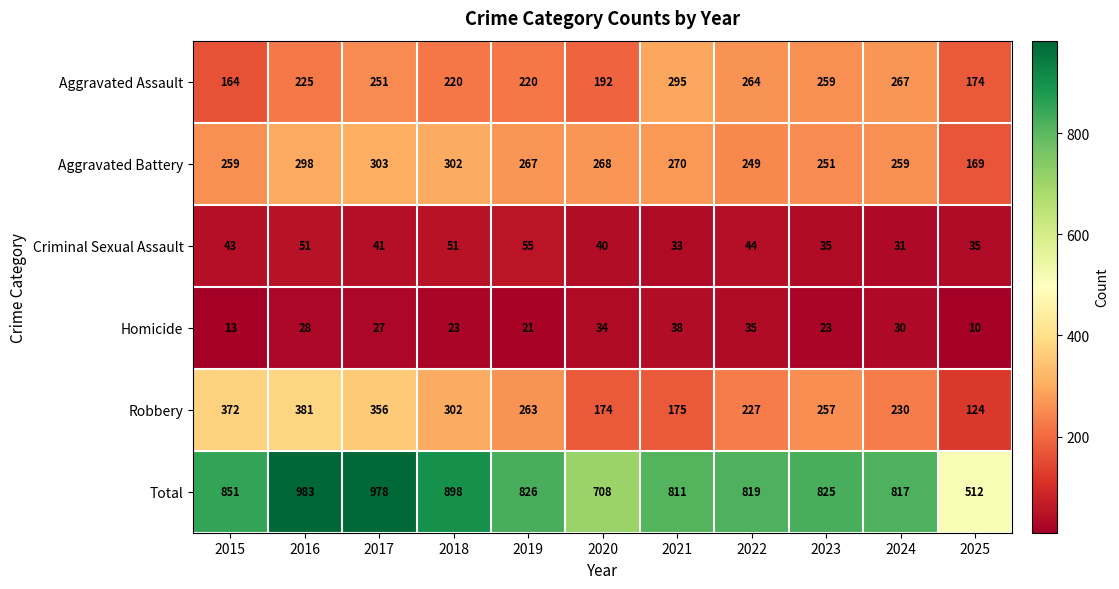

What is the difference between the maximum and second lowest values in the Aggravated Battery series?

54